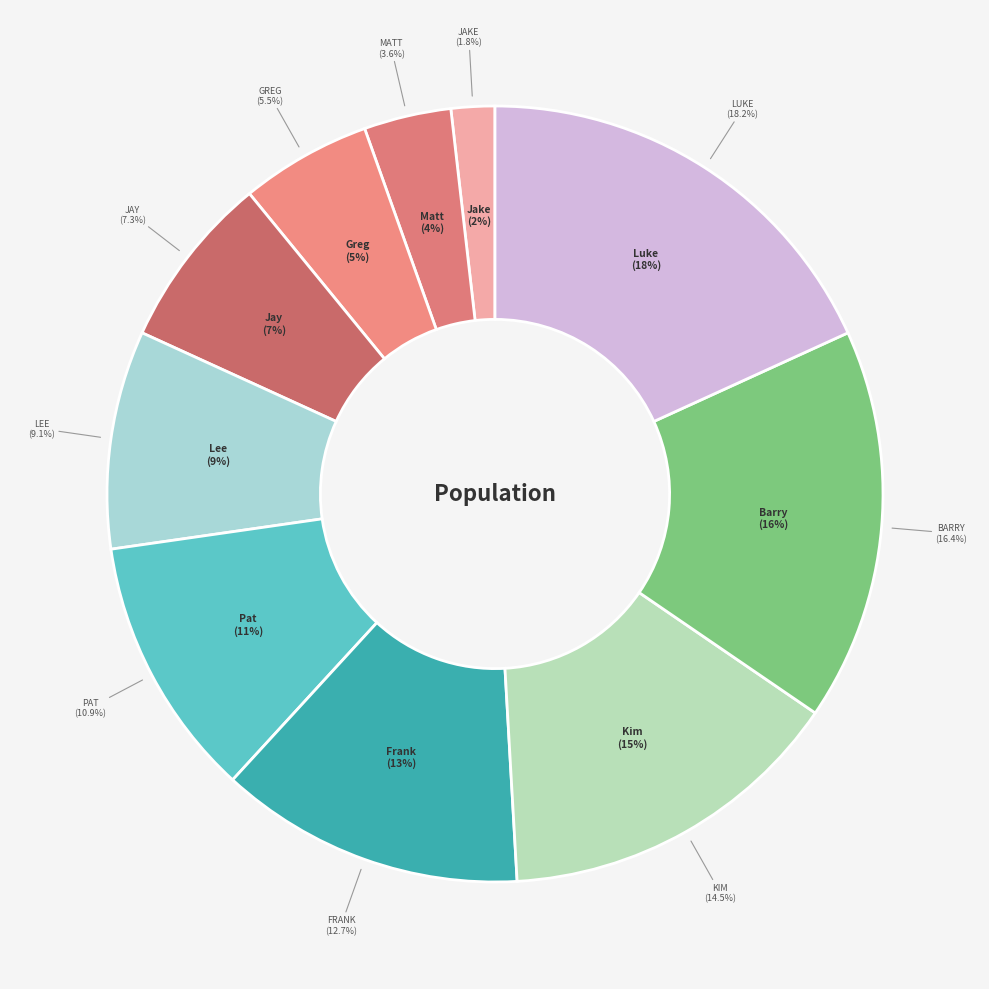

Which category has the smallest portion of the pie?

Jake